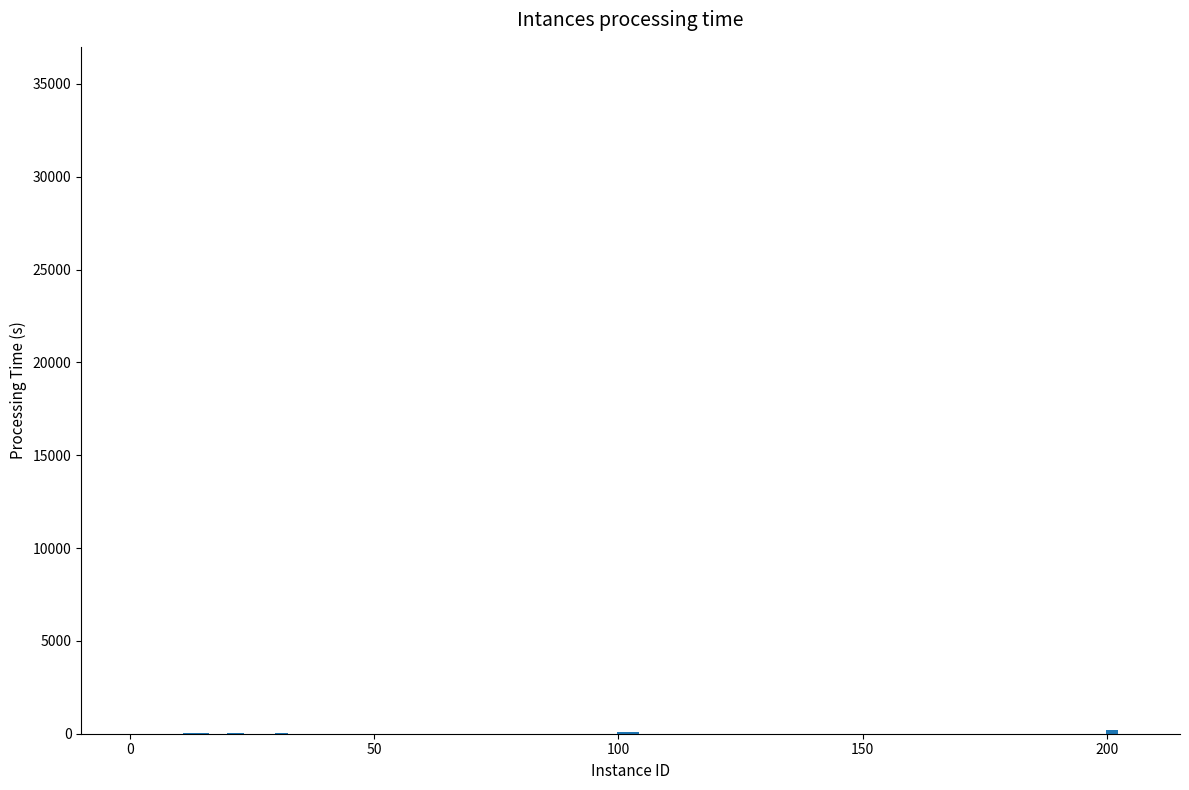

Does the chart contain stacked bars?

No